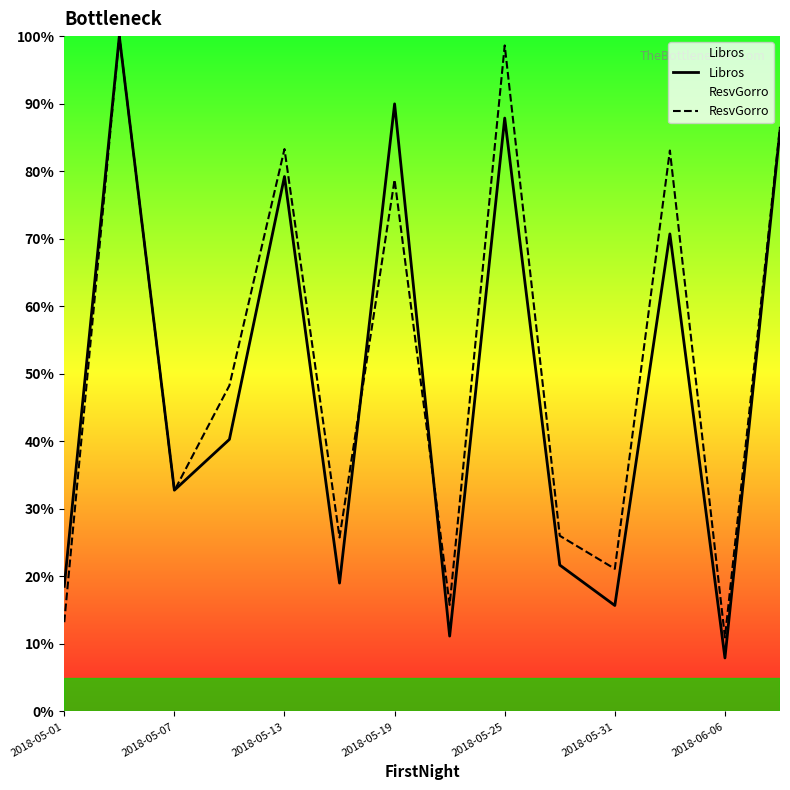

What is the sum of the Libros values at 2018-06-06 and 2018-05-31?

23.6